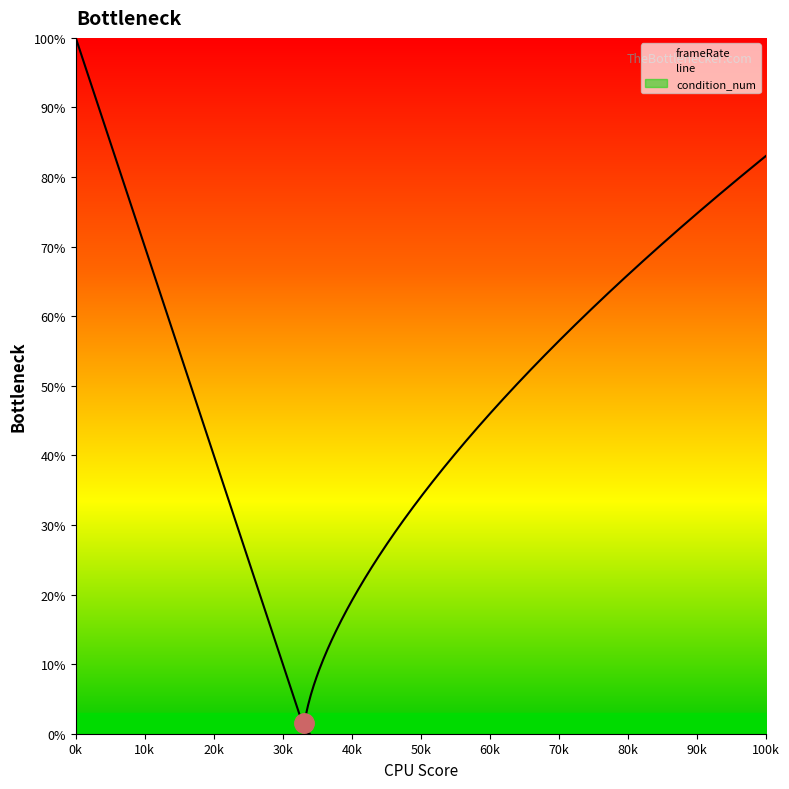

Which series has the largest total across all categories?

frameRate